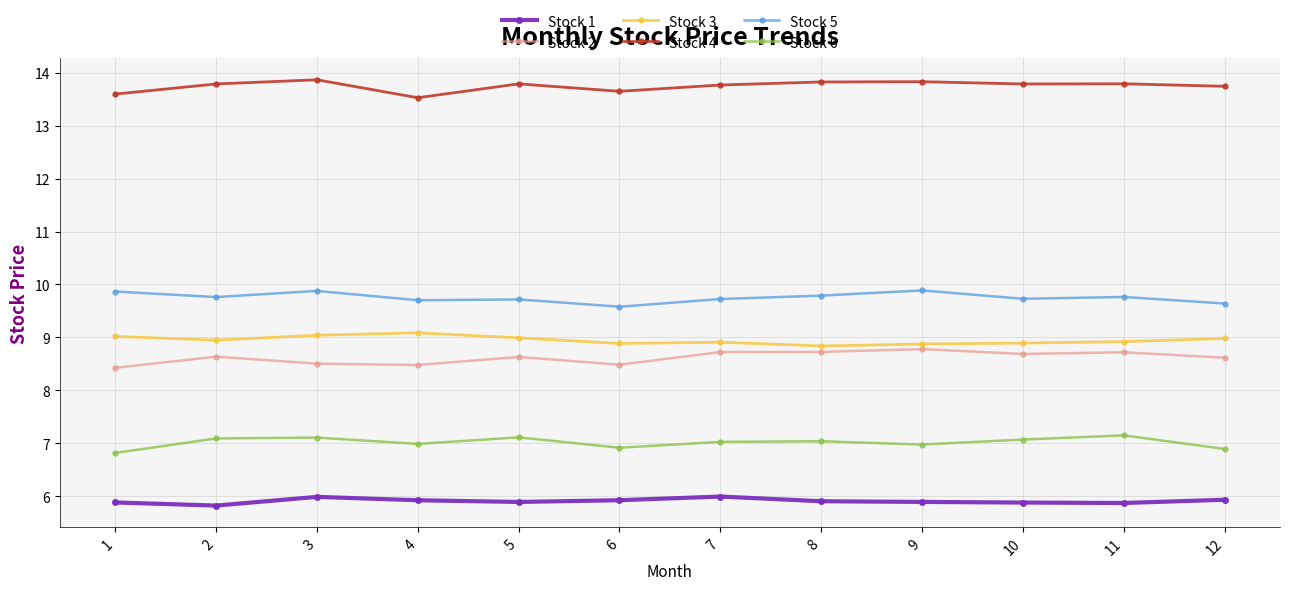

What is the spread (max minus min) of values at 4?

7.6